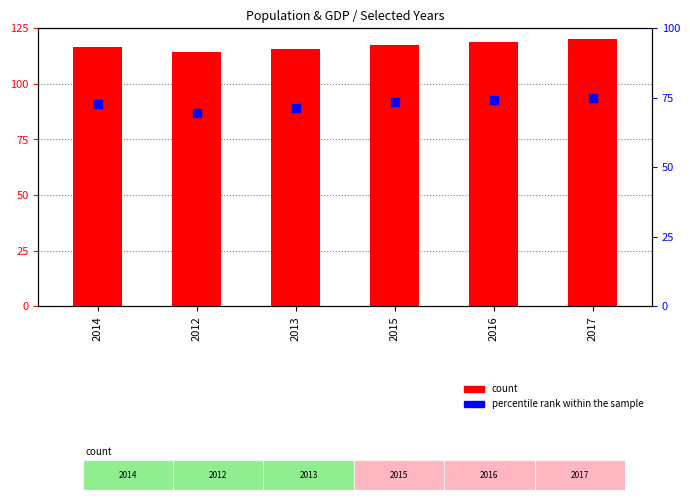

Between 2016 and 2012, which is larger?

2016